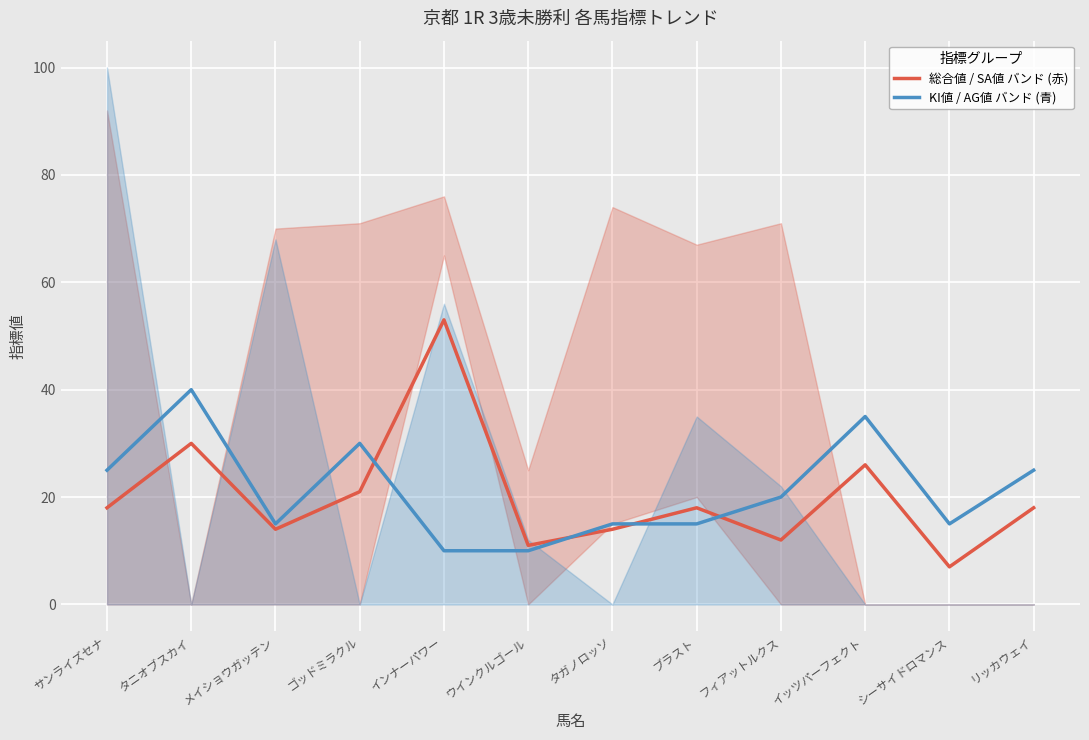

Rank the series at ブラスト from highest to lowest value.

総合値 / SA値 バンド (赤), KI値 / AG値 バンド (青)